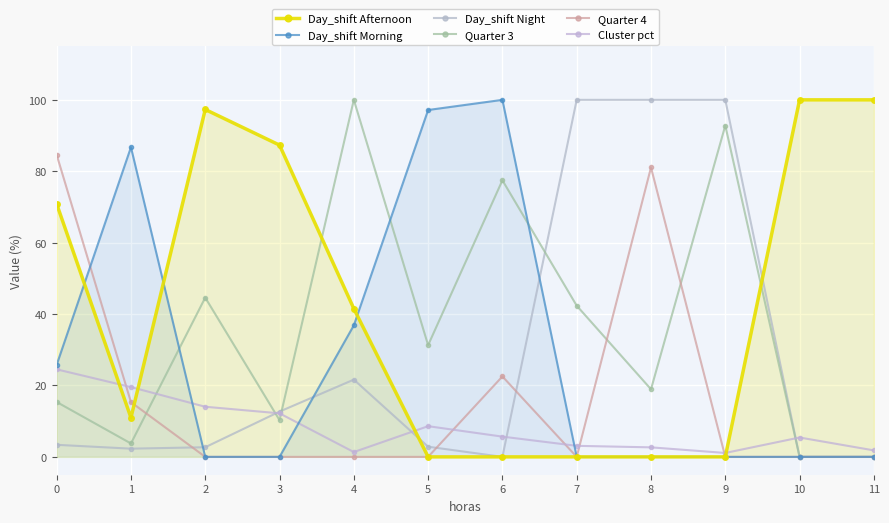

How many times do Day_shift Afternoon and Quarter 4 cross each other?

1